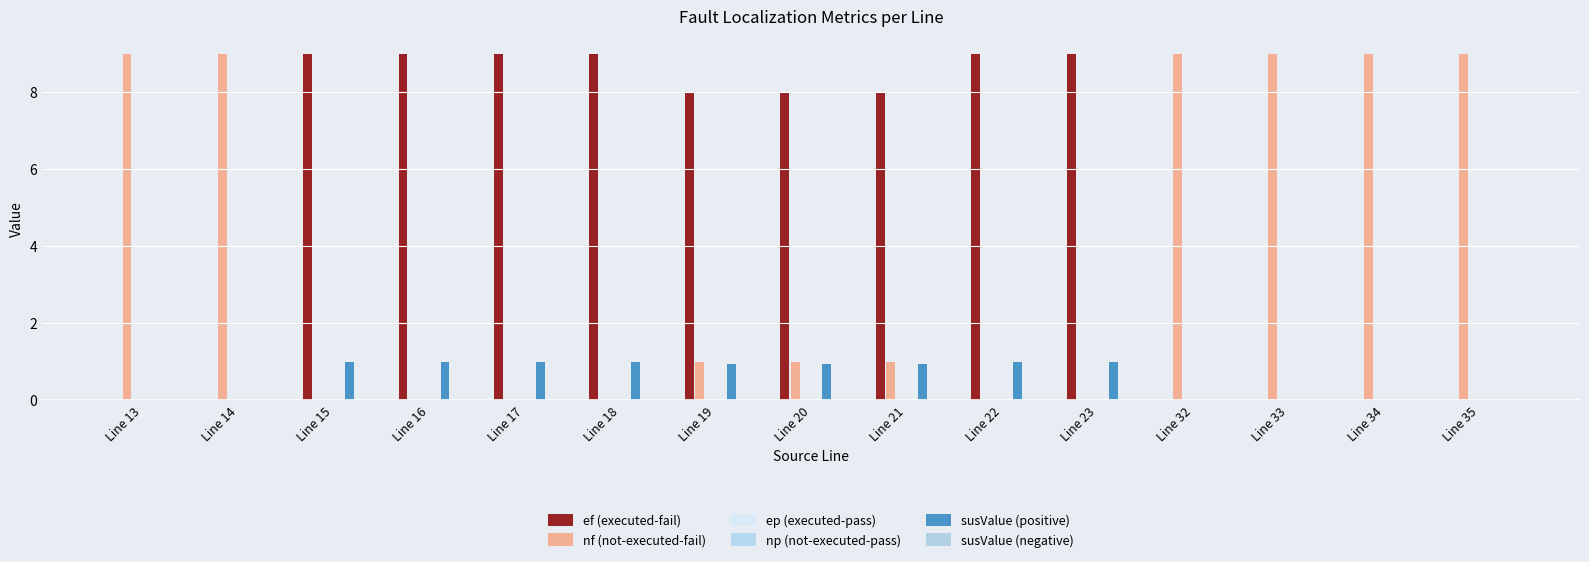

How many nf (not-executed-fail) values are between 0 and 9?

15